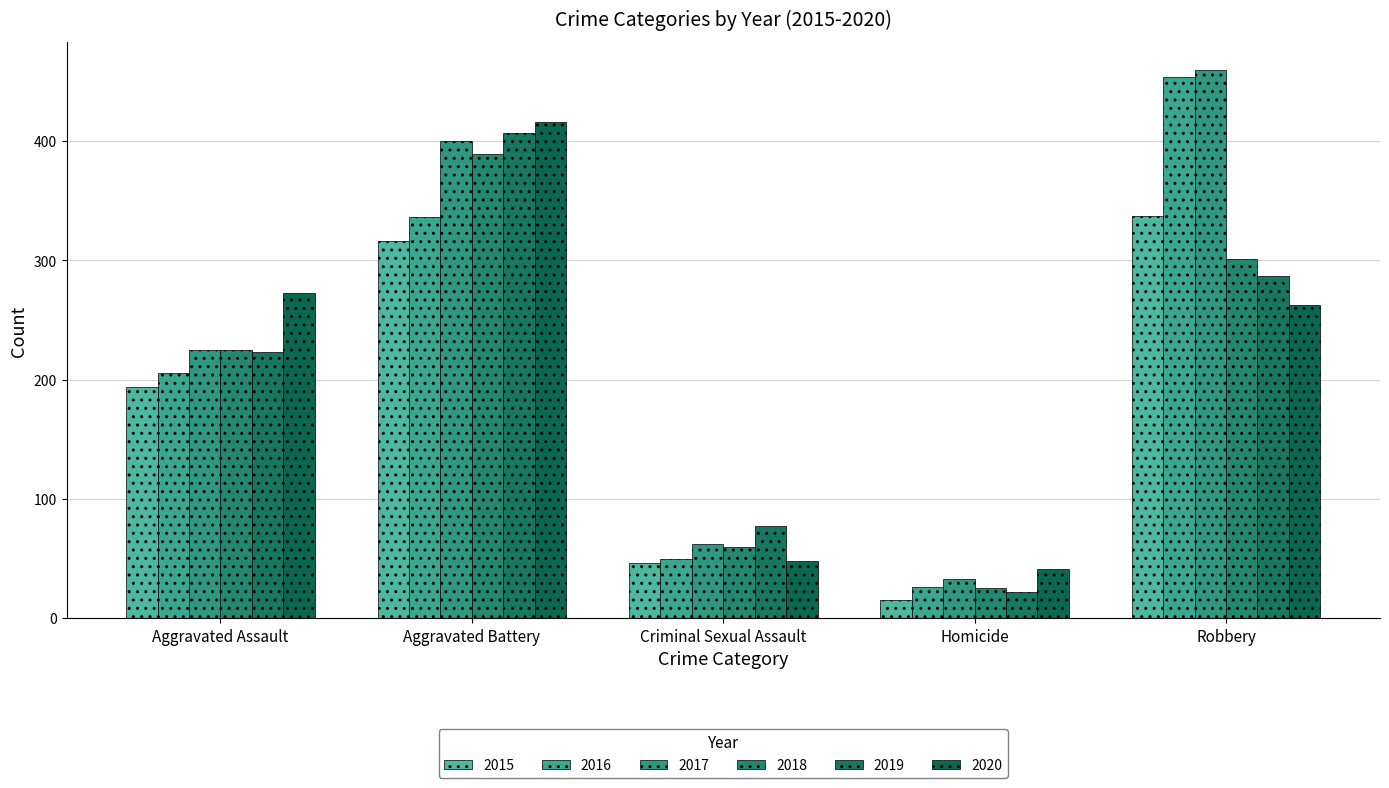

How many categories are shown in the chart?

5